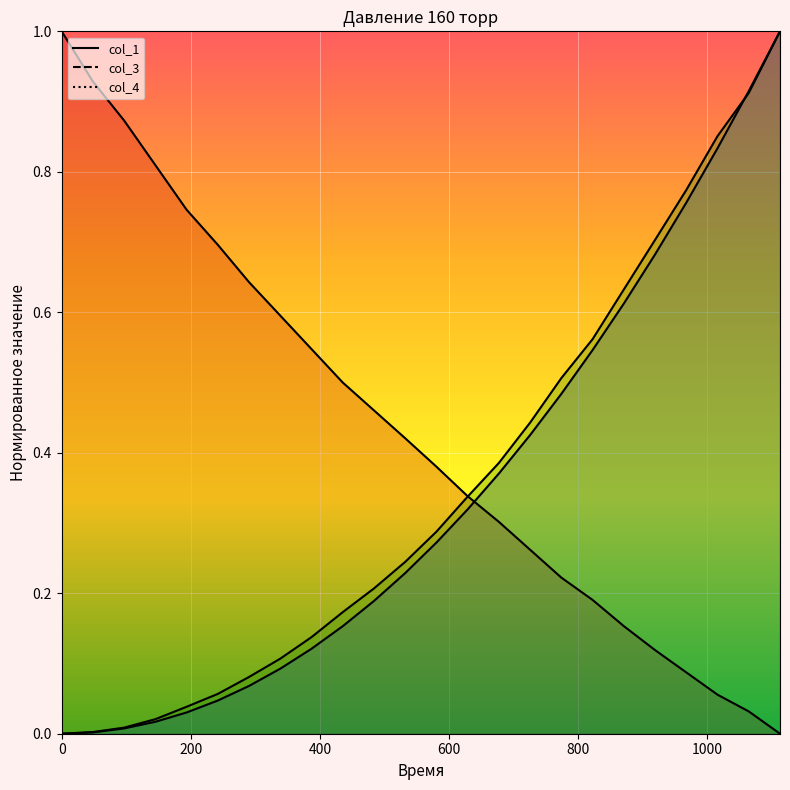

What is the difference between the second highest and minimum values in the col_3 series?

0.9